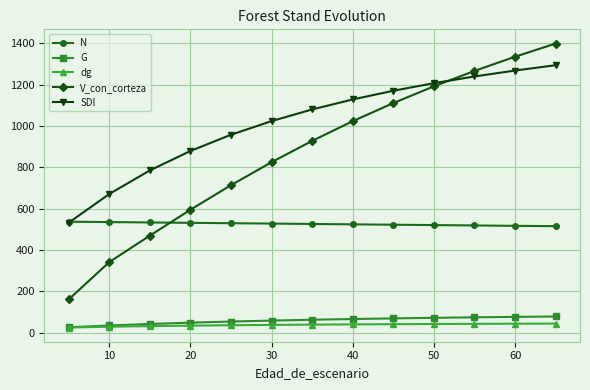

What is the value of the G point at the 12th from the left?

76.4